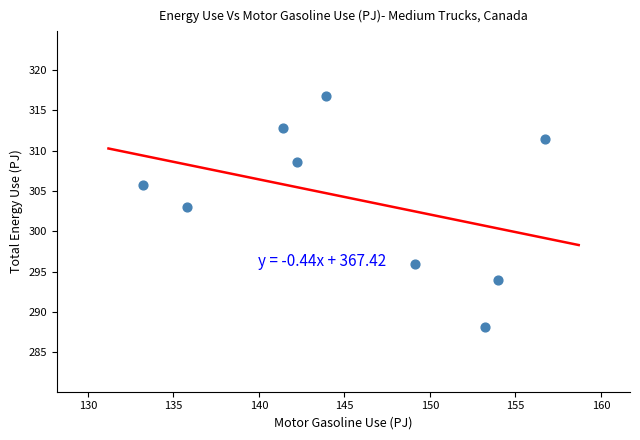

What Y value in the scatter plot is closest to 302?

303.0